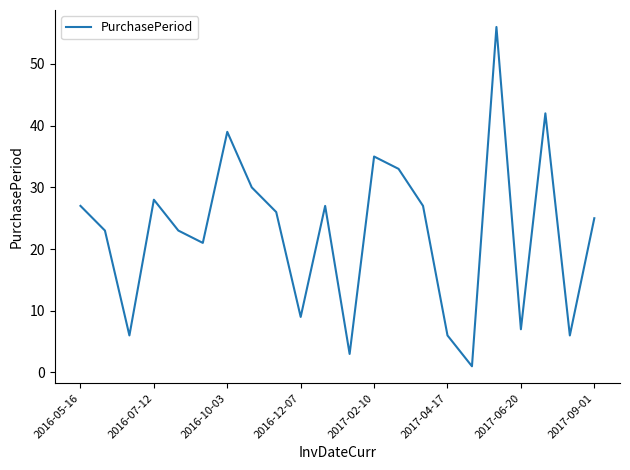

What is the difference between the maximum and minimum values?

55